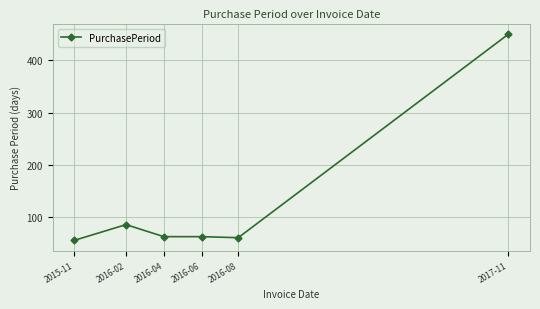

Which label corresponds to the smallest value in the chart?

2015-11